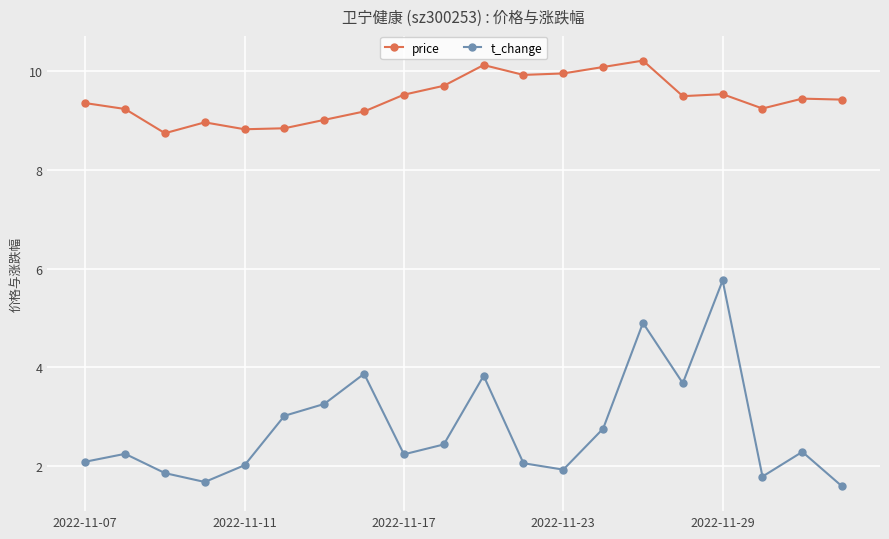

At how many categories does at least one series exceed 4?

20